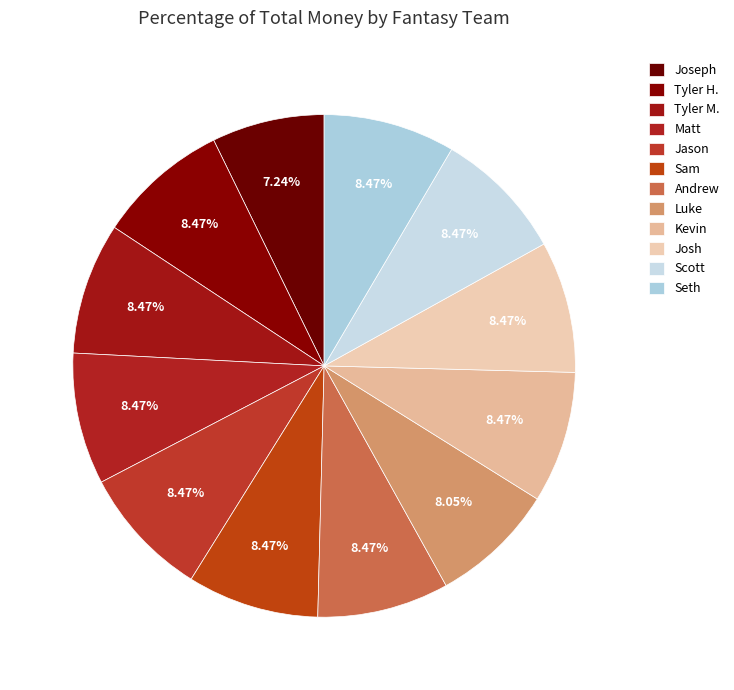

Combined, do Joseph and Sam account for over 50%?

No